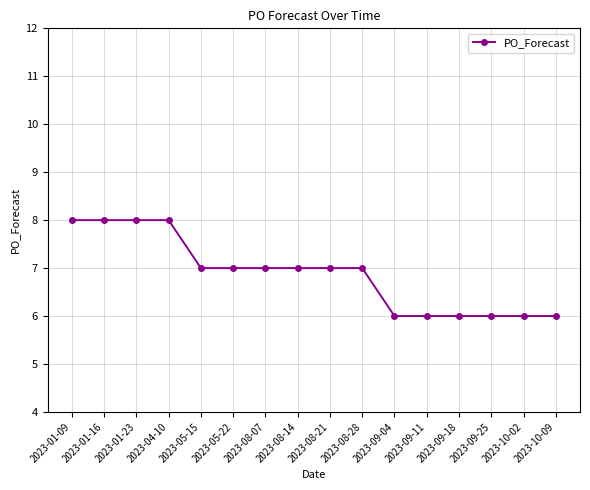

What is the difference between the second highest and second lowest values?

2